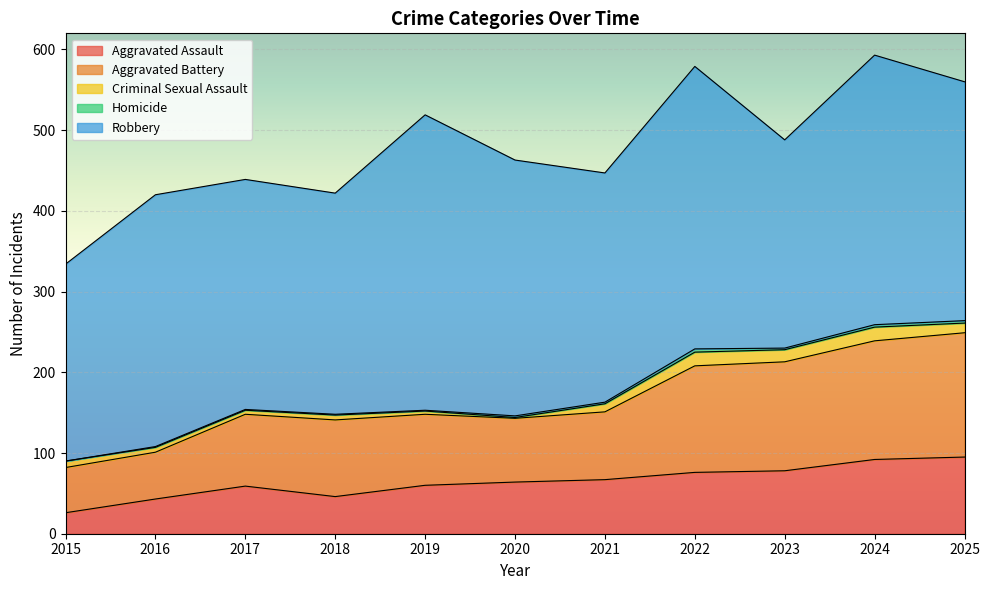

Where is the first local maximum for Criminal Sexual Assault?

2018